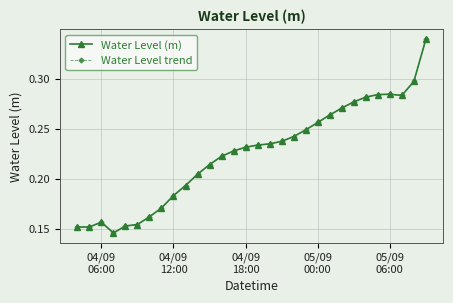

Does the chart have visible grid lines?

Yes